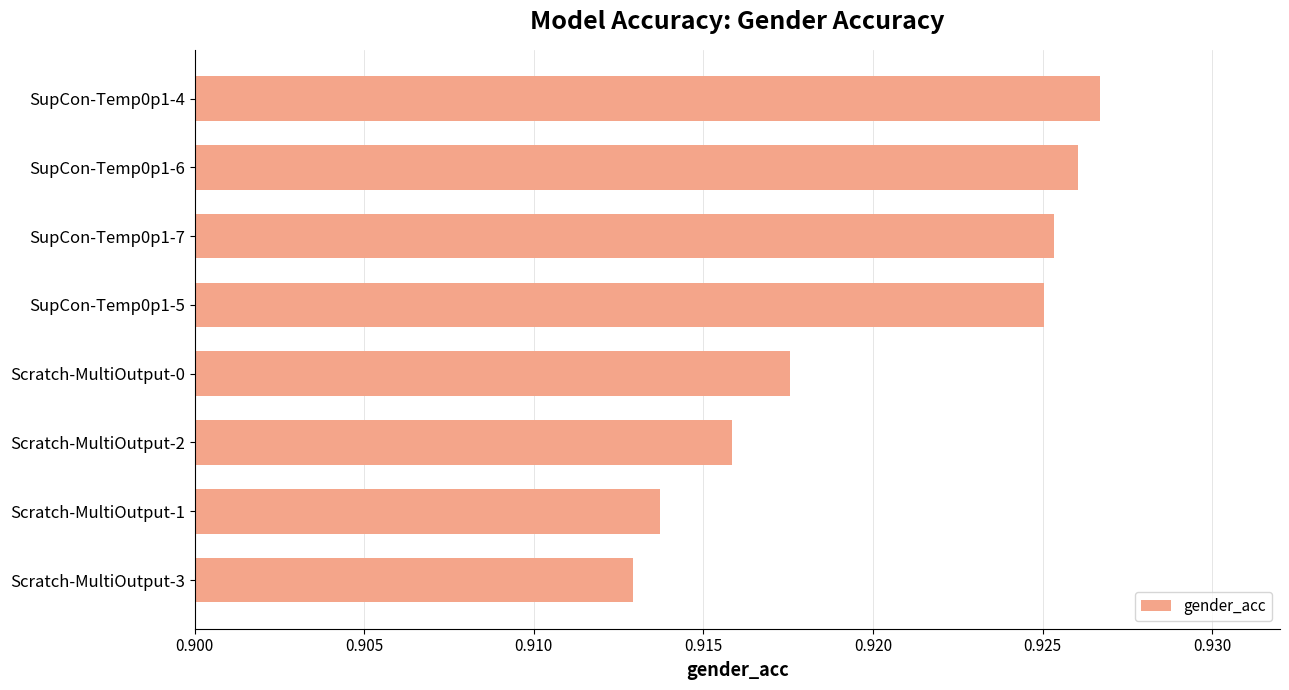

Between SupCon-Temp0p1-4 and SupCon-Temp0p1-5, which is larger?

SupCon-Temp0p1-4